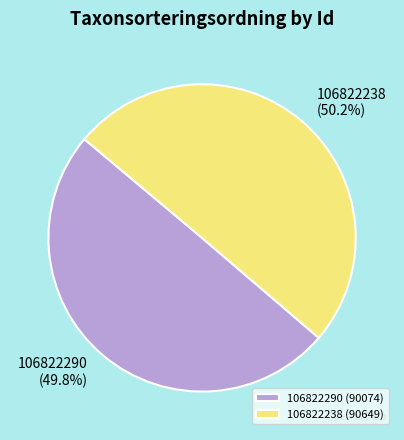

What portion of the pie excludes 106822238?

49.8%